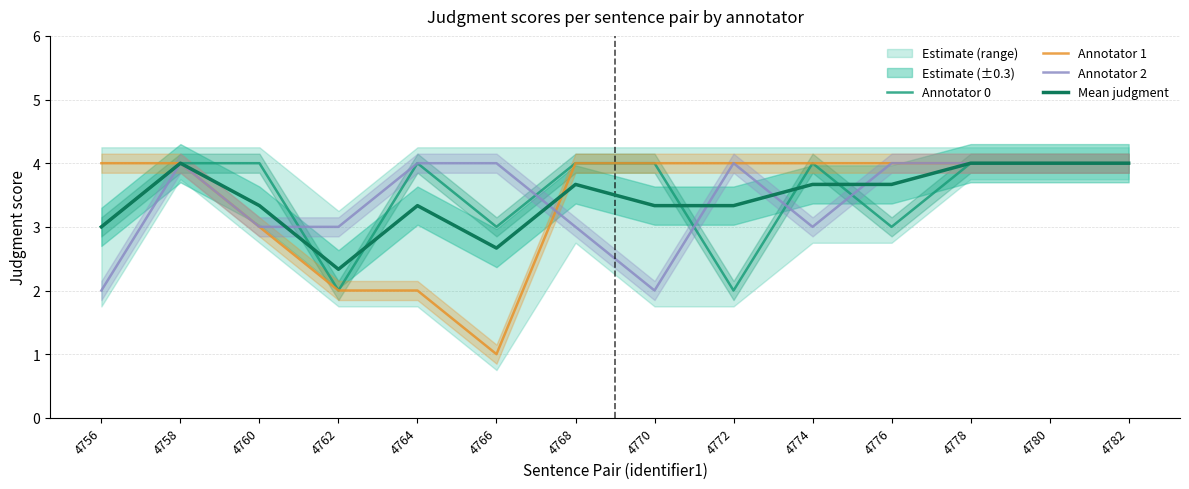

Between which two adjacent categories do Mean judgment and Annotator 1 first intersect?

4766 and 4768